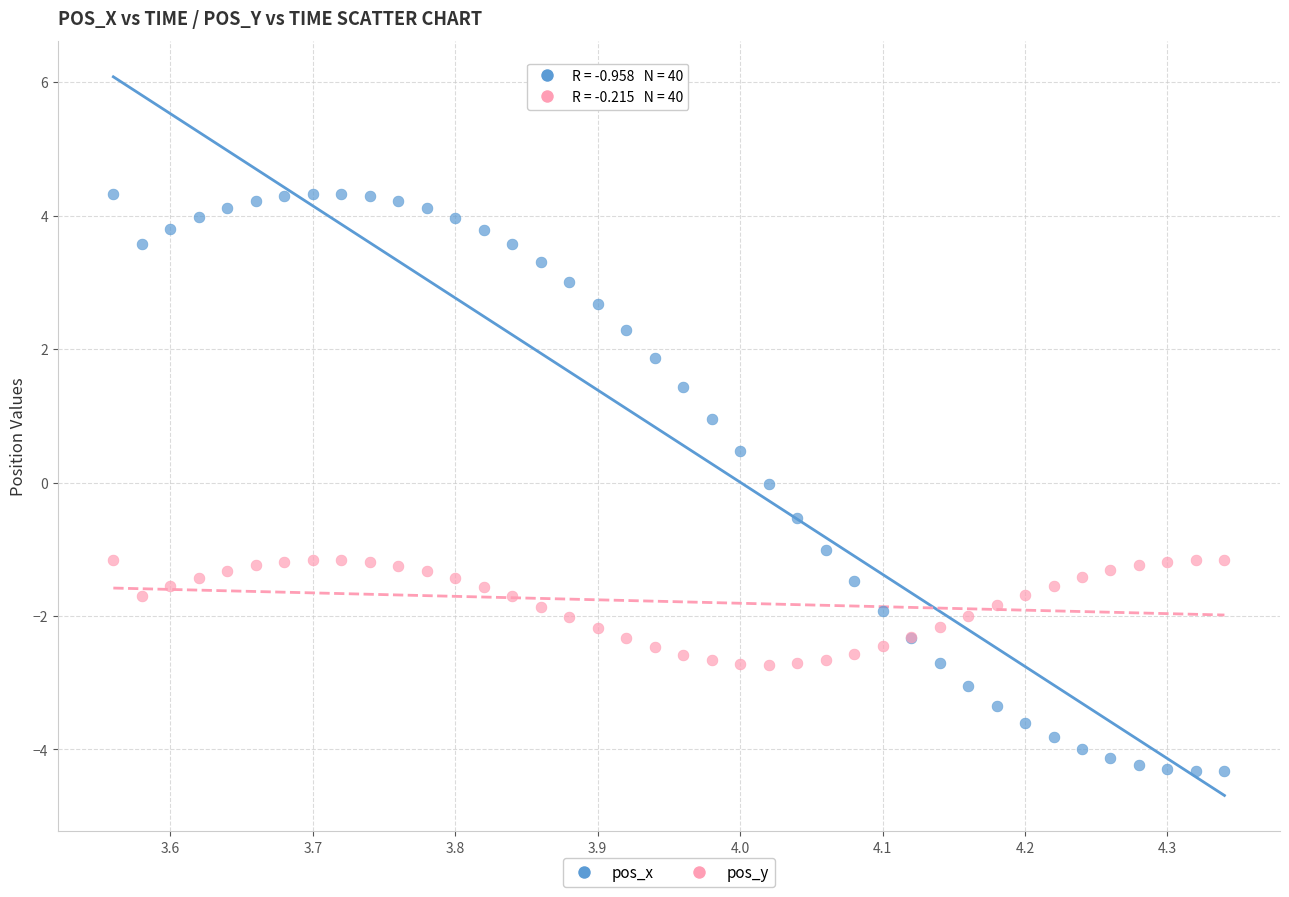

Which series has the widest spread of Y values?

pos_x